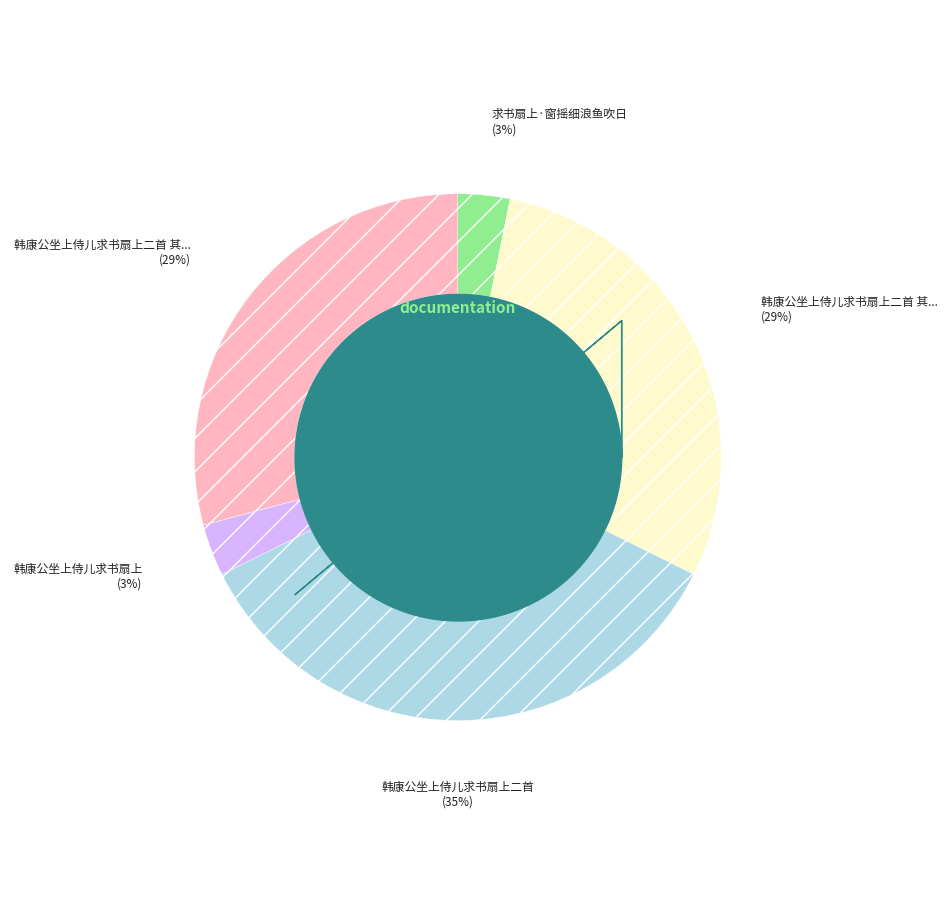

Is there any slice that represents more than half of the pie?

No